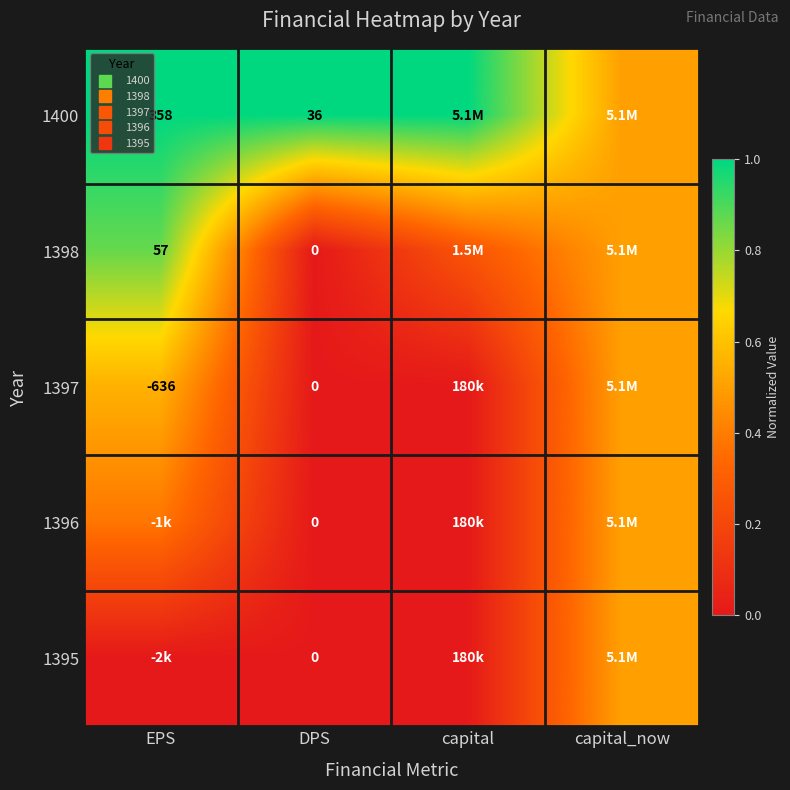

List the series in order of their peak value, highest first.

1400, 1398, 1397, 1396, 1395